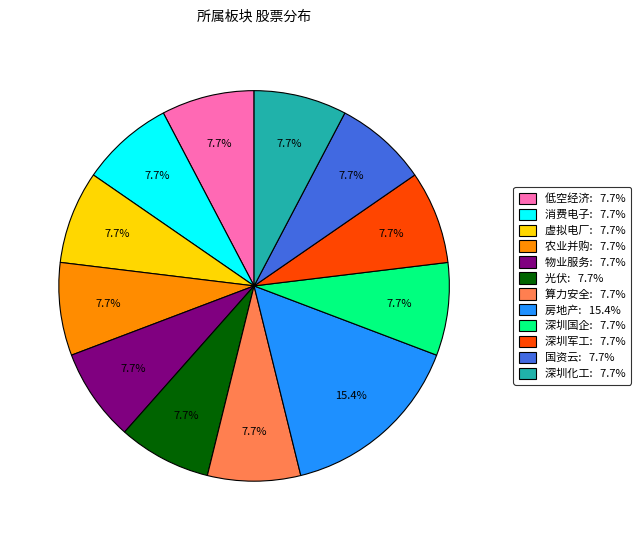

Does 虚拟电厂: 7.7% represent more than half of the total?

No